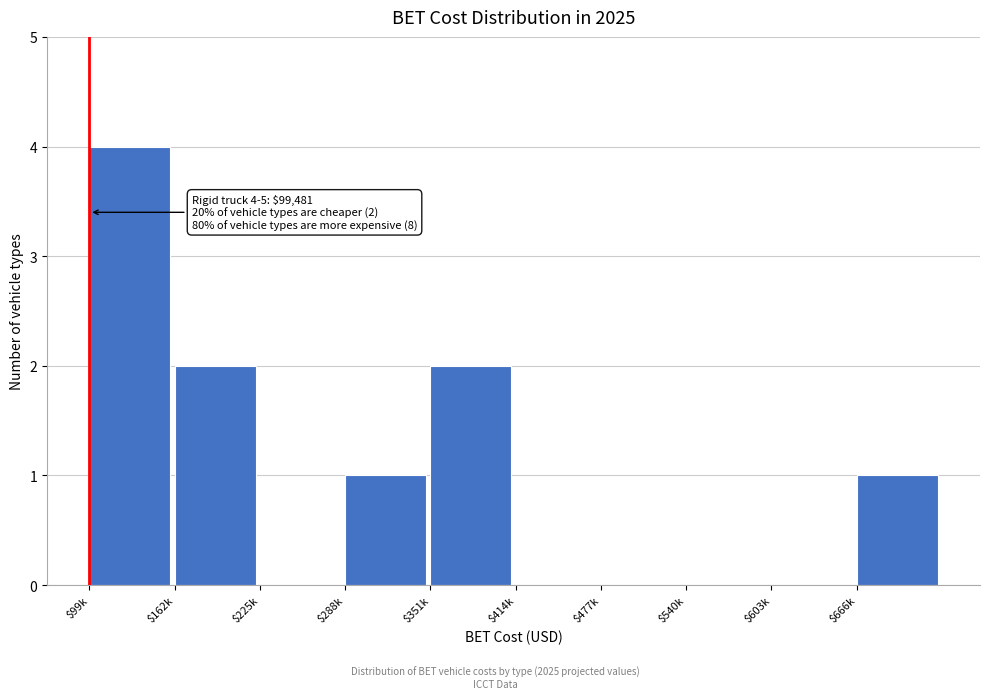

What is the greatest value displayed?

4